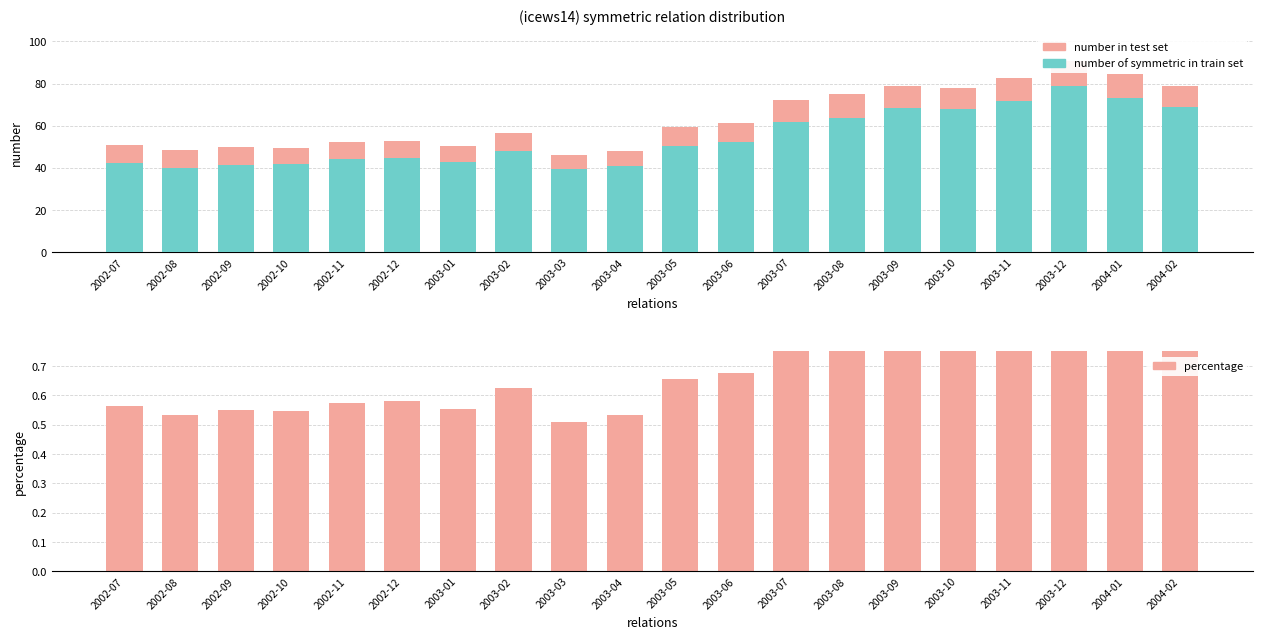

How many groups of bars are there?

20